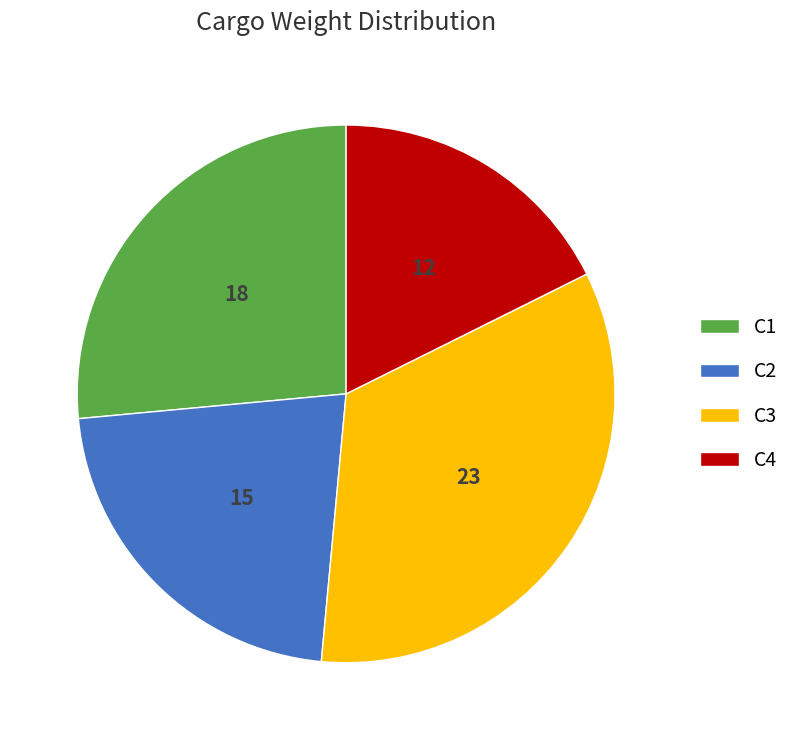

Approximately how many times larger is the value at C3 compared to C1?

1.3